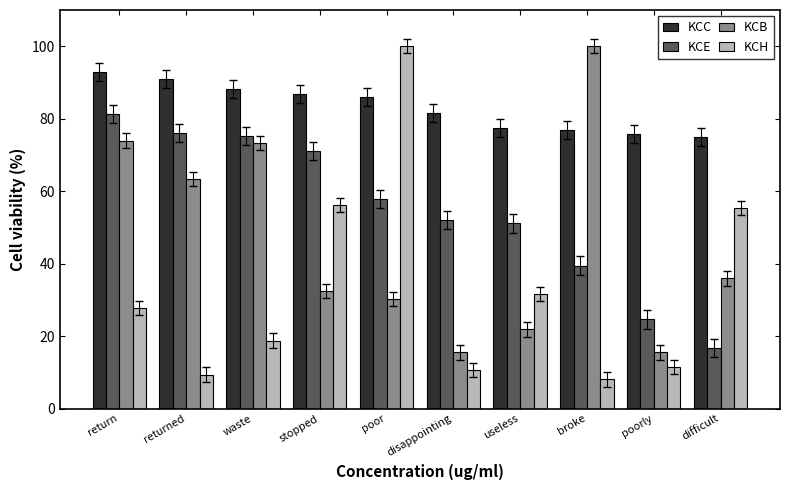

What is the difference between the maximum and minimum values in the KCH series?

92.0